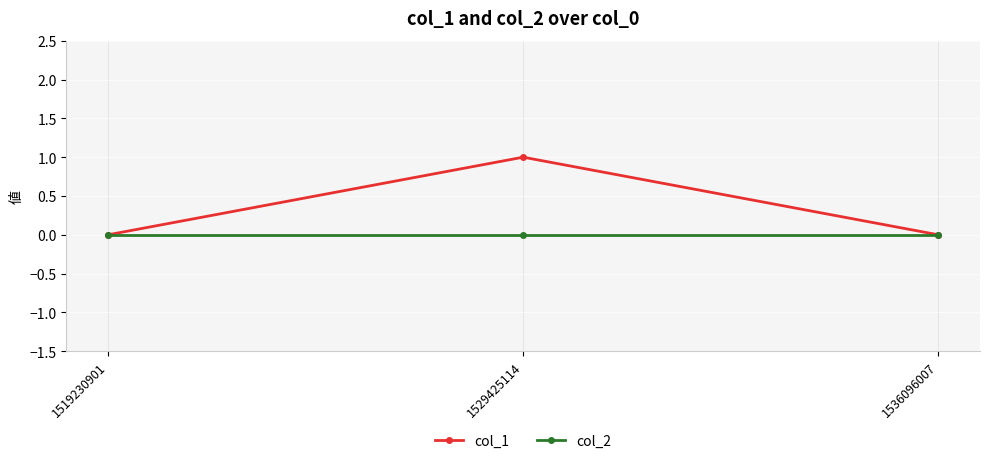

Which series has the largest total across all categories?

col_1